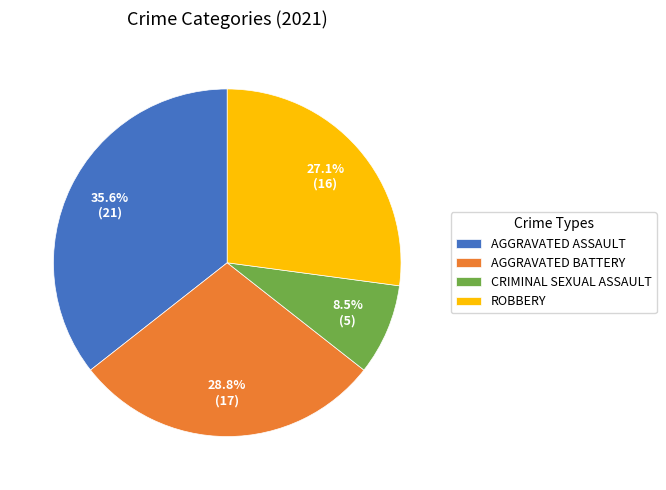

Does any single category account for the majority?

No